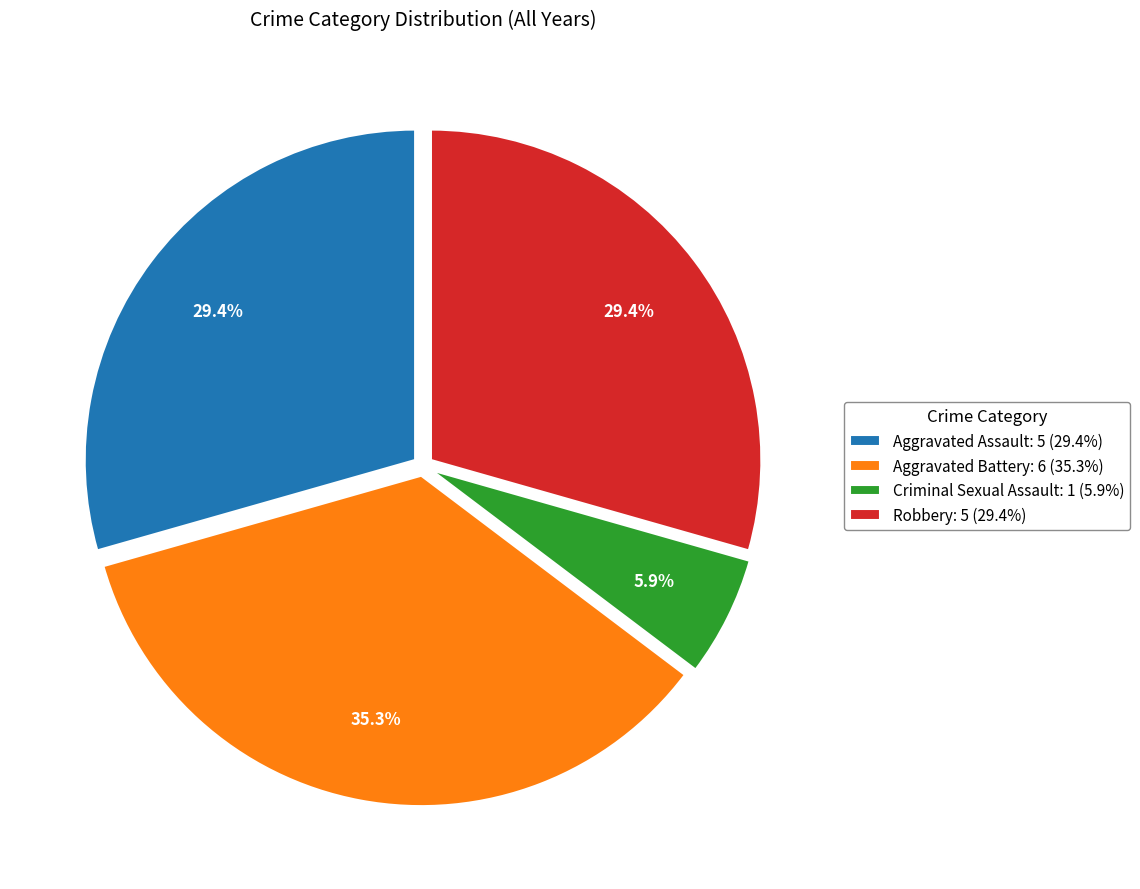

Combined, what portion of the pie is Robbery and Criminal Sexual Assault?

35.3%